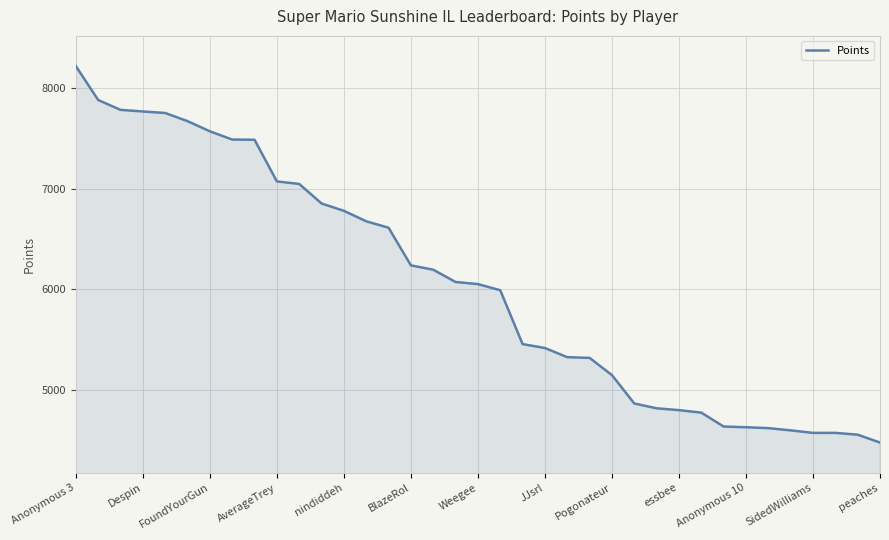

What is the maximum value shown in the chart?

8217